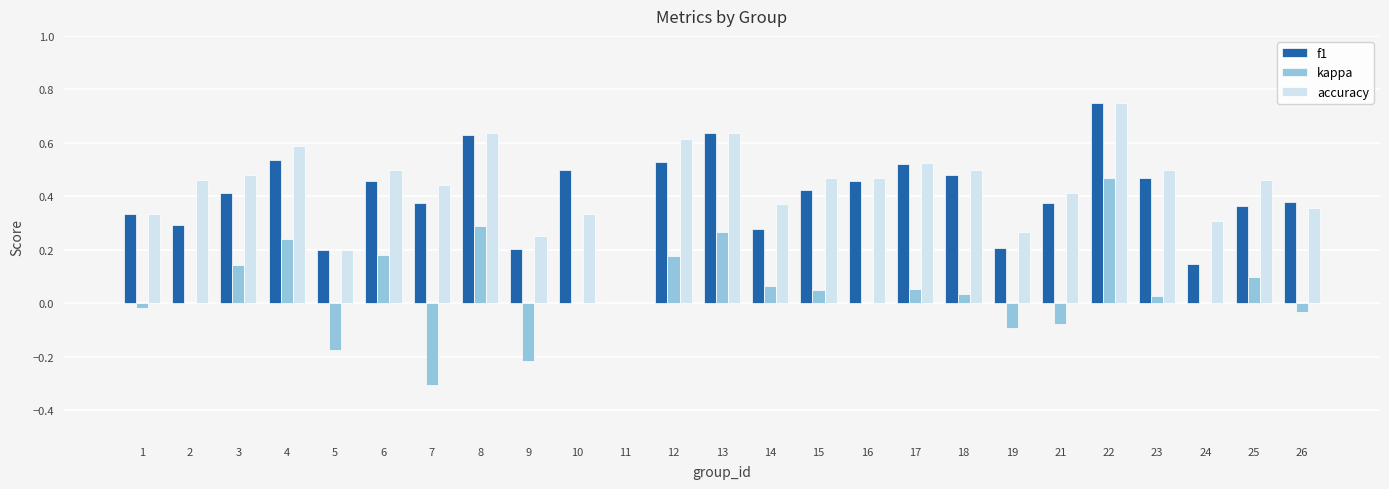

Are the bars grouped side by side (vs. stacked)?

Yes